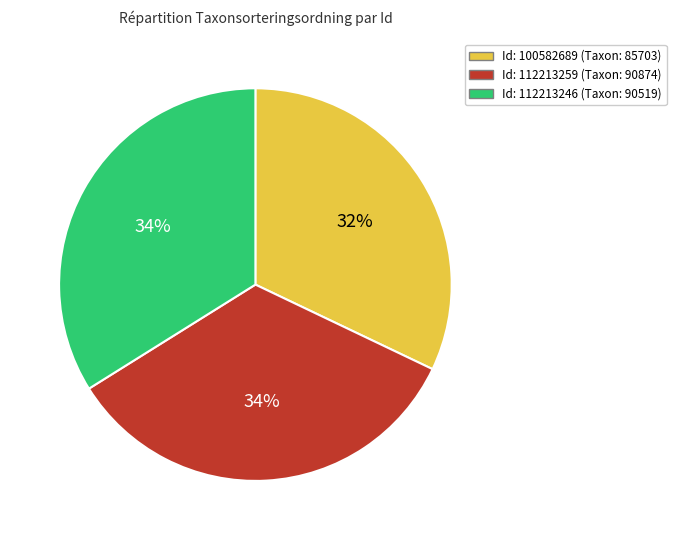

To the nearest percent, what is the average slice percentage?

33%